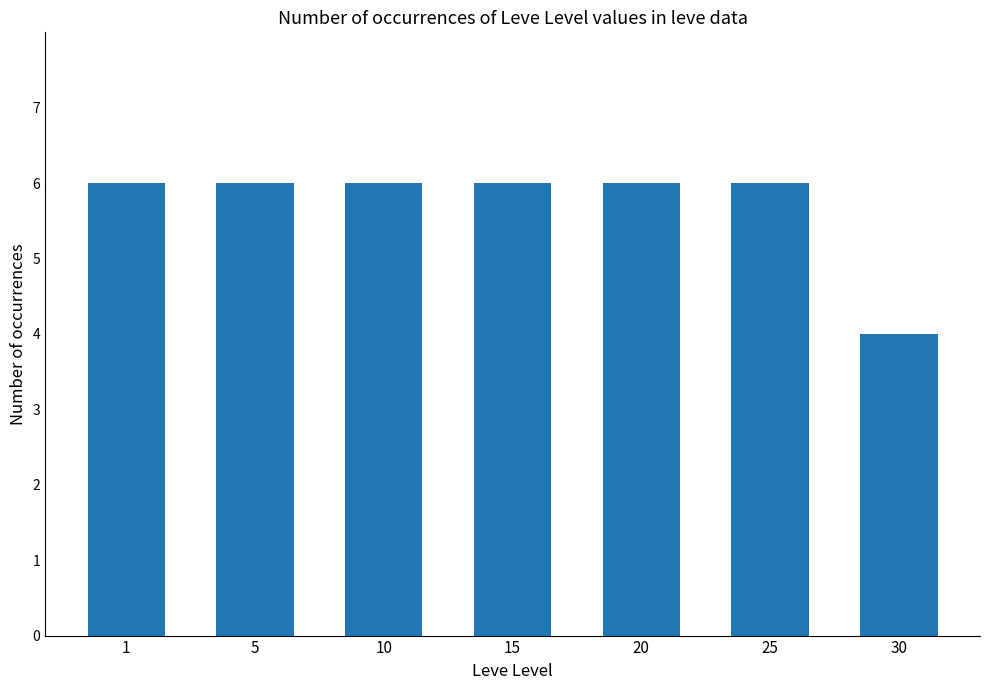

What is the sum of the values at 20 and 30?

10